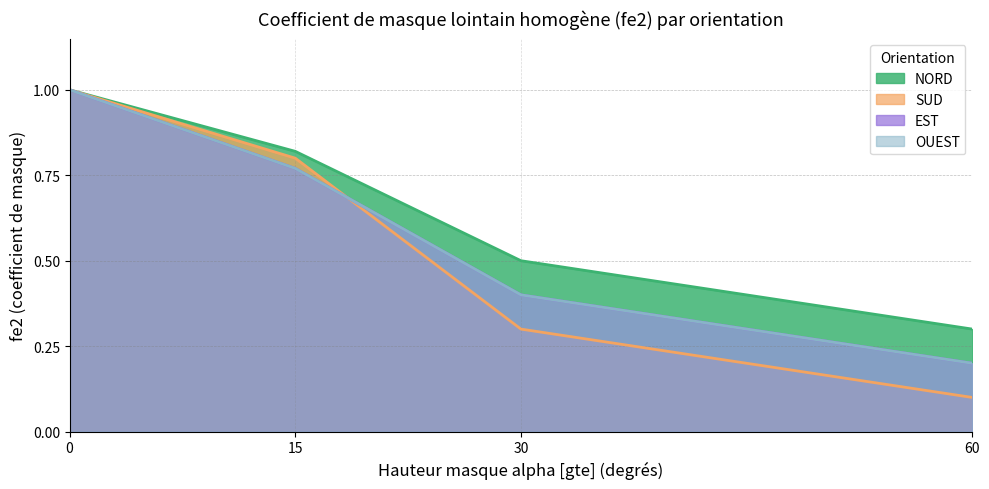

True or false: SUD and NORD intersect in this chart.

False